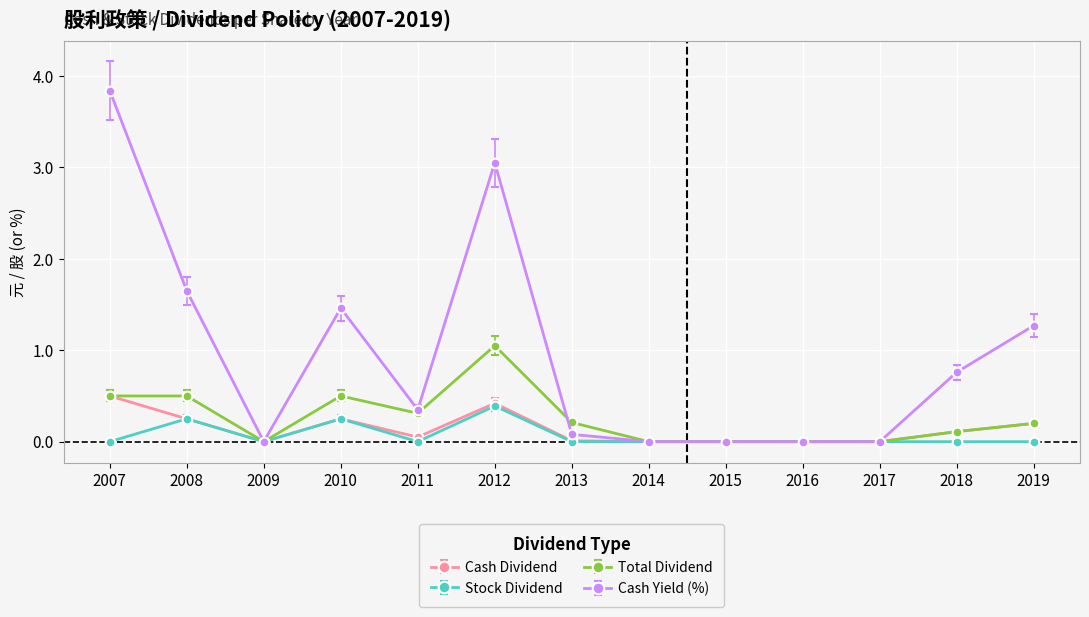

The Cash Dividend series shows 0.0 at 2015. True or false?

True